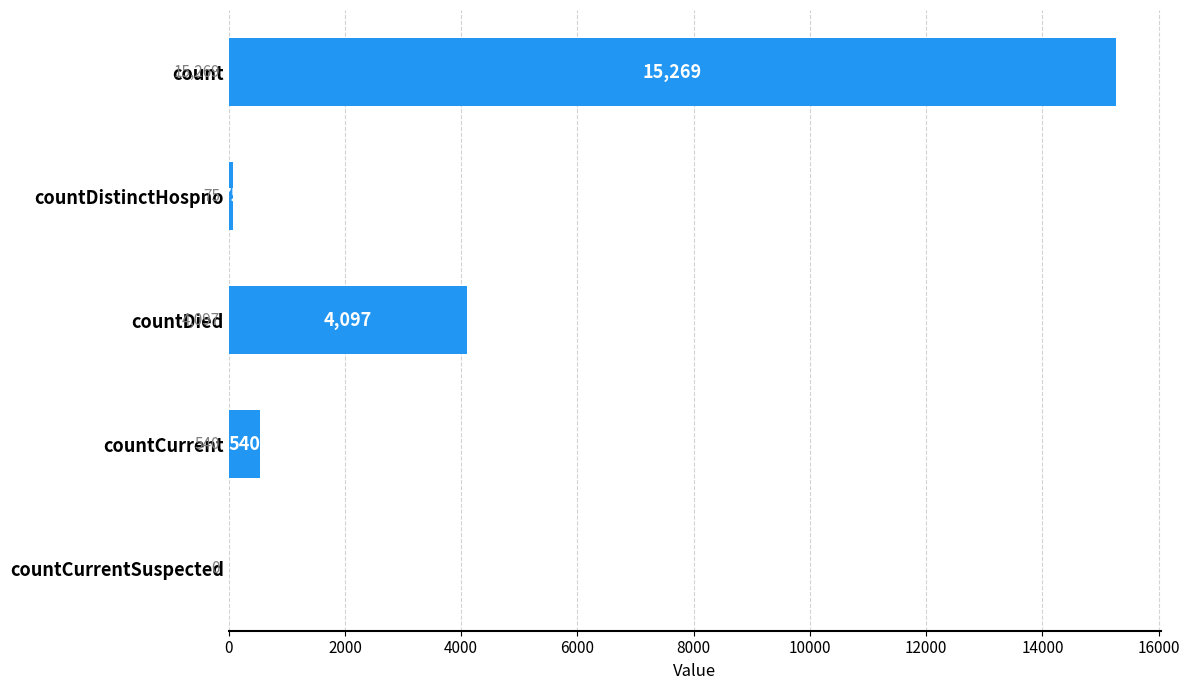

What is the sum of the values at countDistinctHospno and countCurrentSuspected?

75